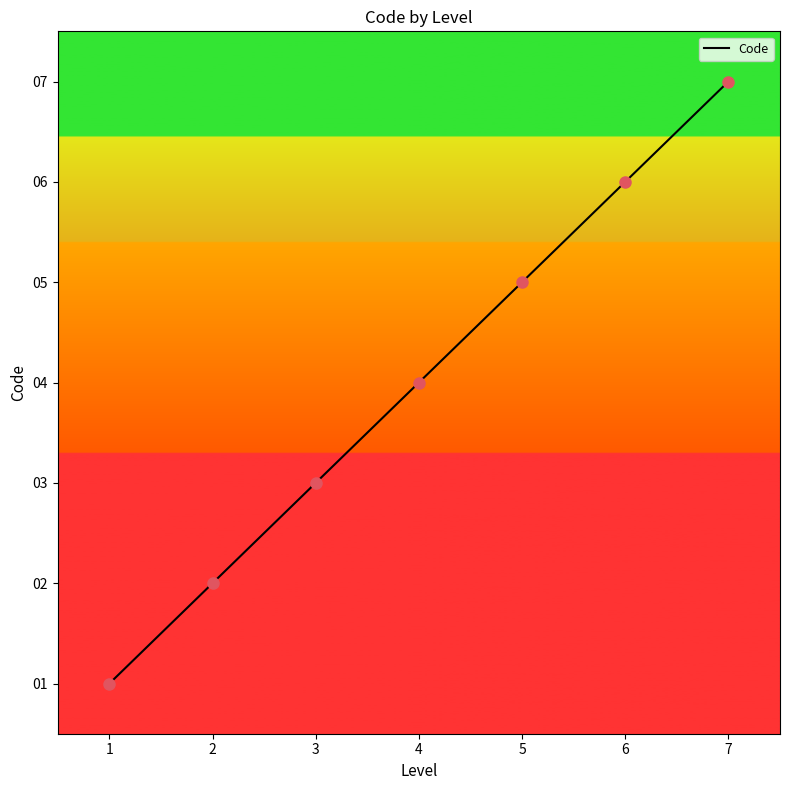

What is the difference between the values at 4 and 1?

3